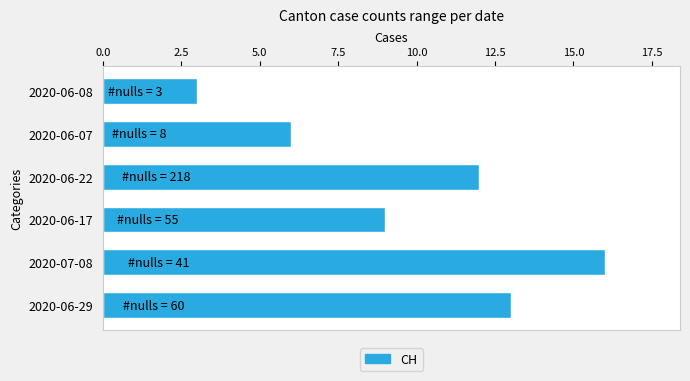

How many data points are less than 12?

3